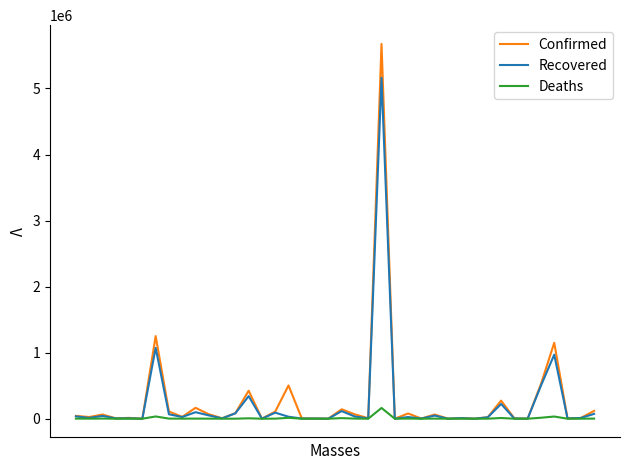

Count the number of categories in the chart.

40